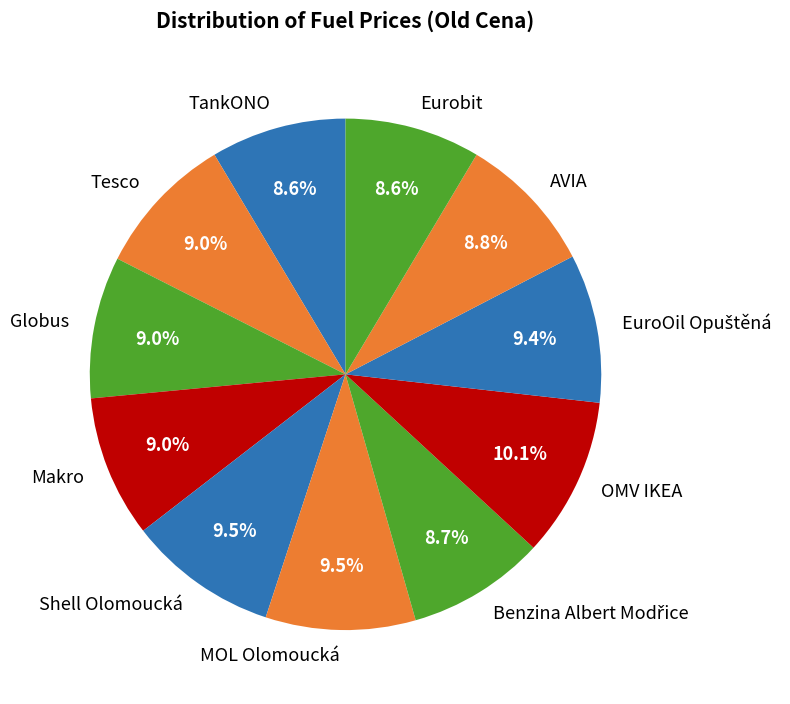

What is the largest slice in the pie chart?

OMV IKEA